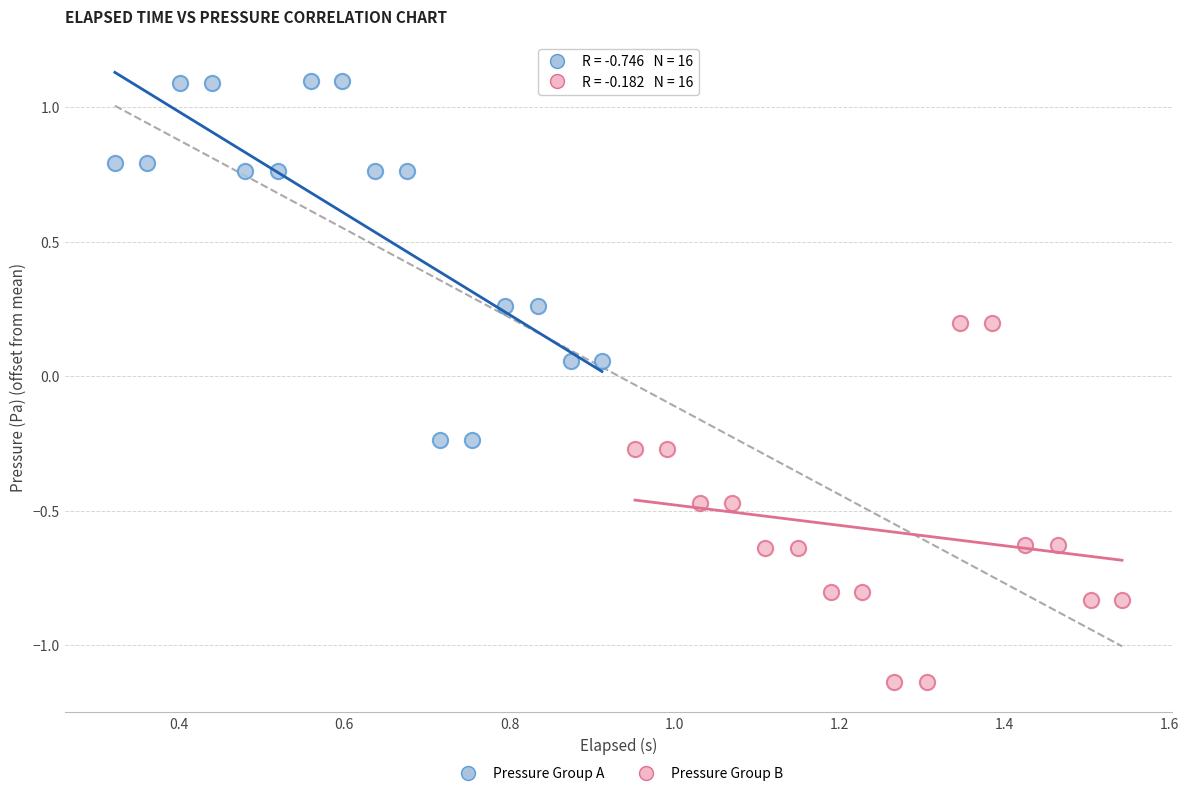

Which series contains the lowest Y value?

Pressure Group B